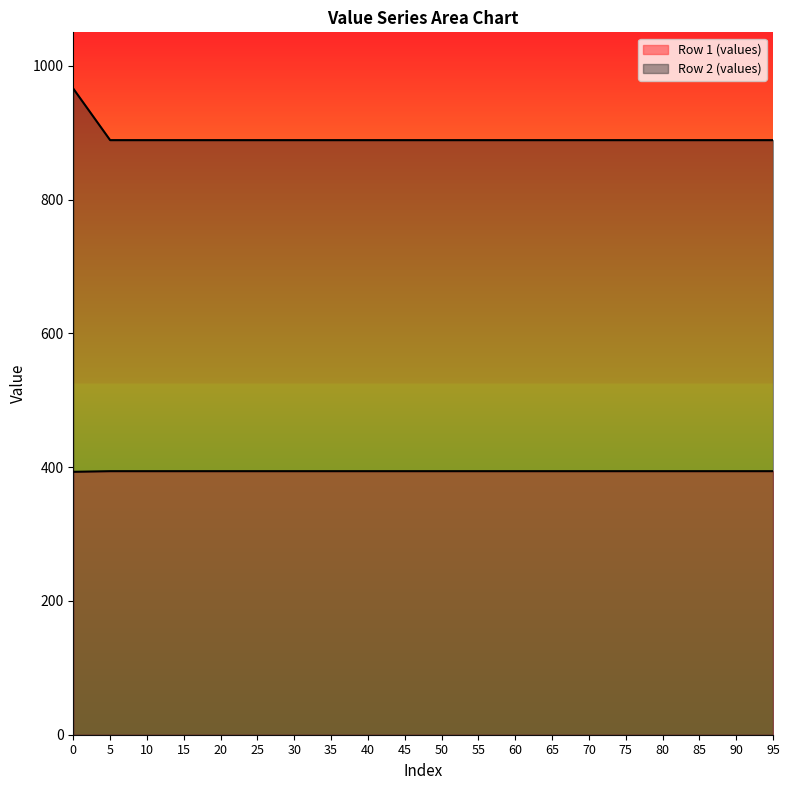

What is the difference between the maximum and minimum values in the Row 2 (values) series?

1.0